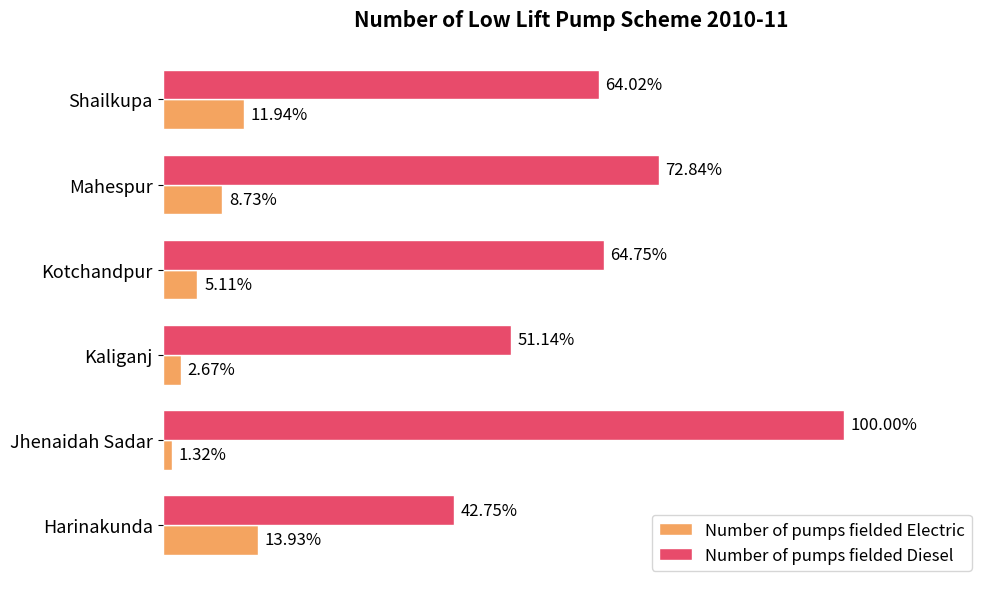

Reading left to right, extract all data points from this chart.

Number of pumps fielded Electric: 1395	132	267	512	874	1195
Number of pumps fielded Diesel: 4280	10012	5120	6483	7293	6410